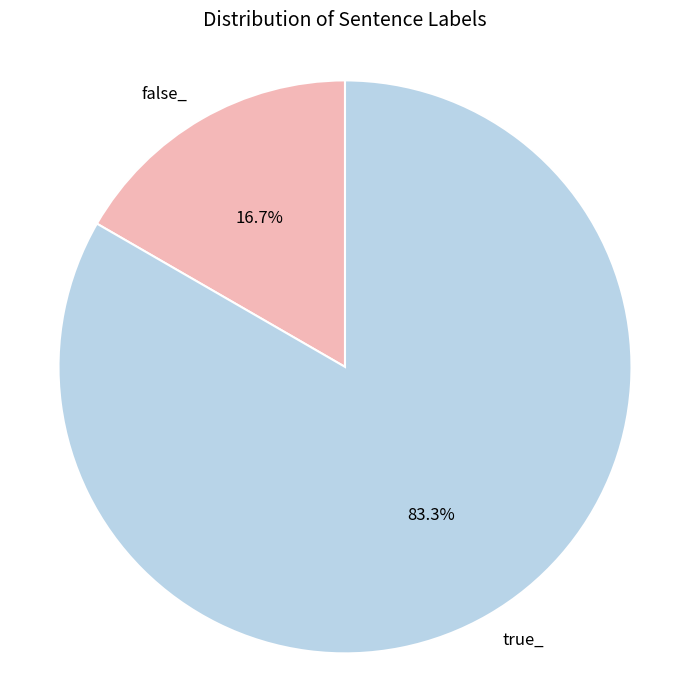

Which has a higher value, false_ or true_?

true_